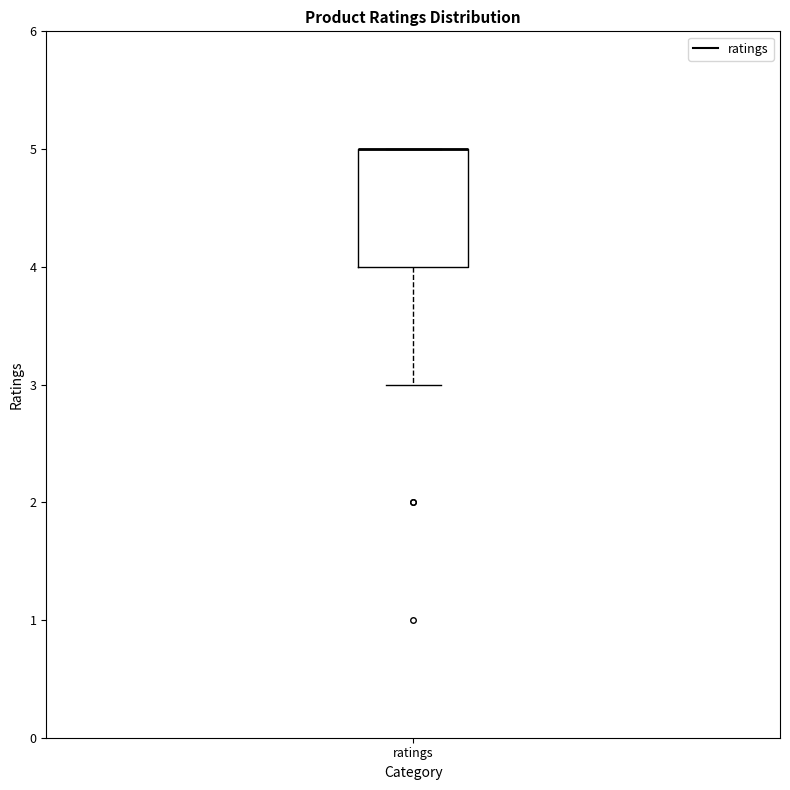

Transcribe this box plot: give where the median line is, the range the box spans, and where the two whiskers end, as read against the y-axis. The values are not printed on the chart, so give them approximately, as read against the axis.

median 5 (drawn on the box's upper edge), box 4 to 5, whiskers 3 to 5